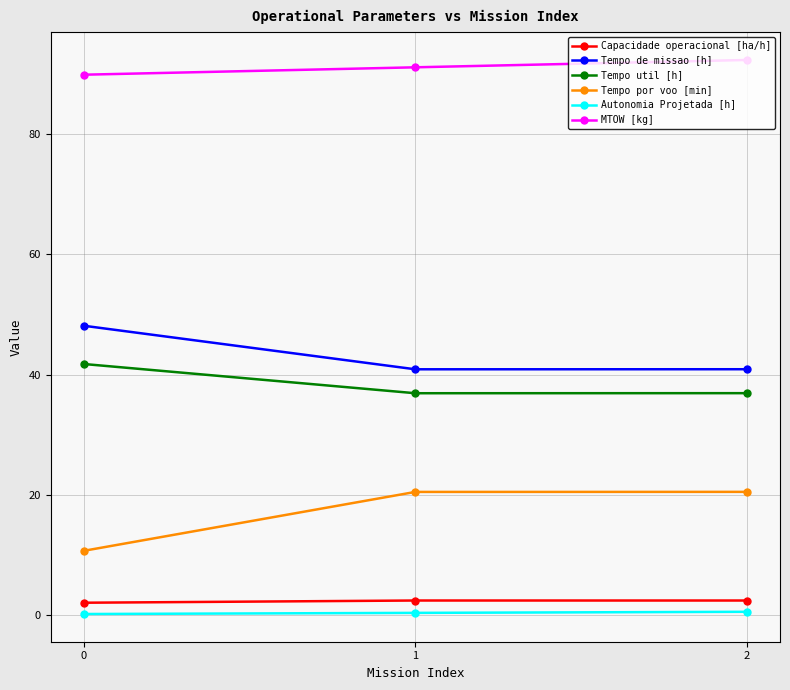

What is the value of the Capacidade operacional [ha/h] point at the 1st from the left?

2.1